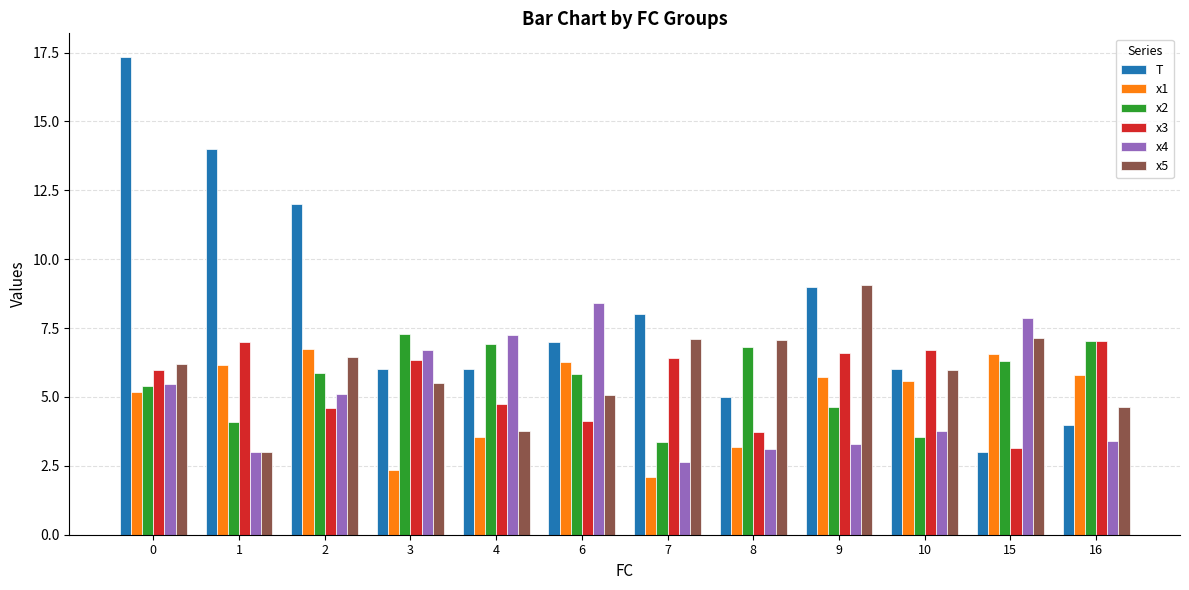

What is the difference between the highest and lowest values at 2?

7.4